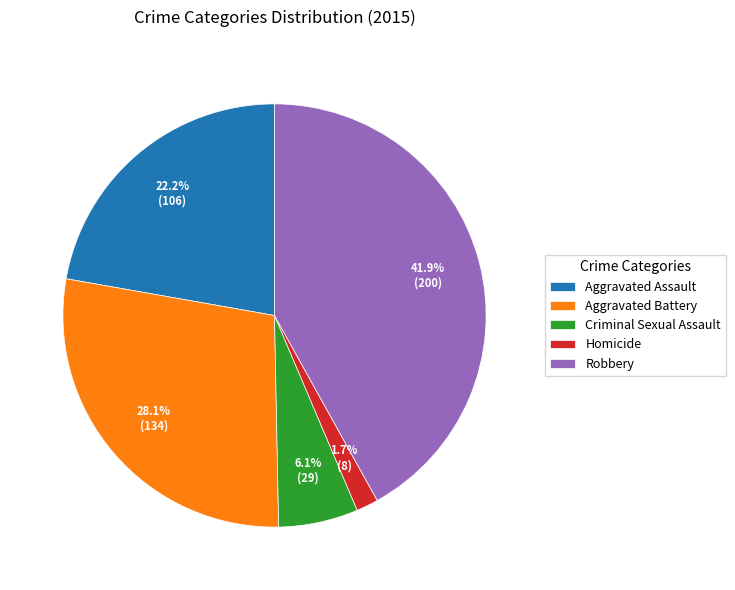

Is it true that Aggravated Battery is 19% of the pie?

False